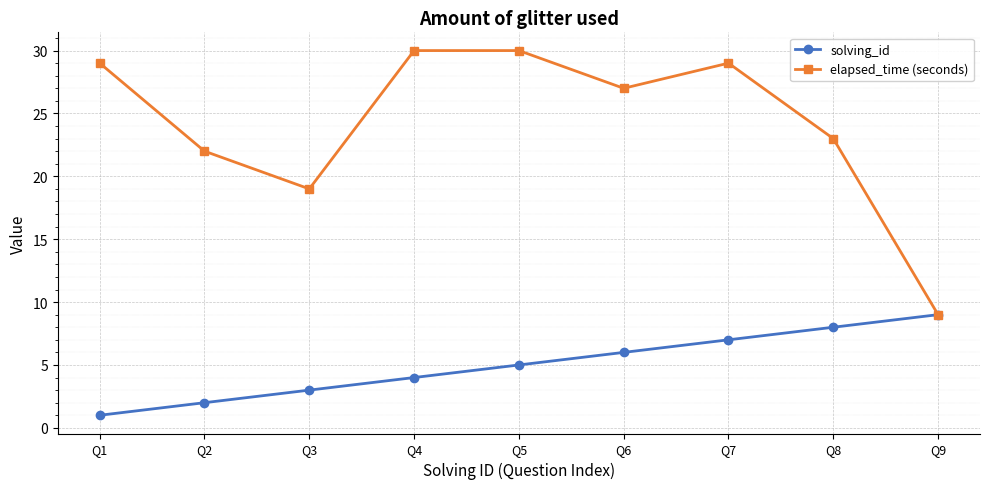

What is the approximate value of elapsed_time (seconds) at Q8, to the nearest 10?

20